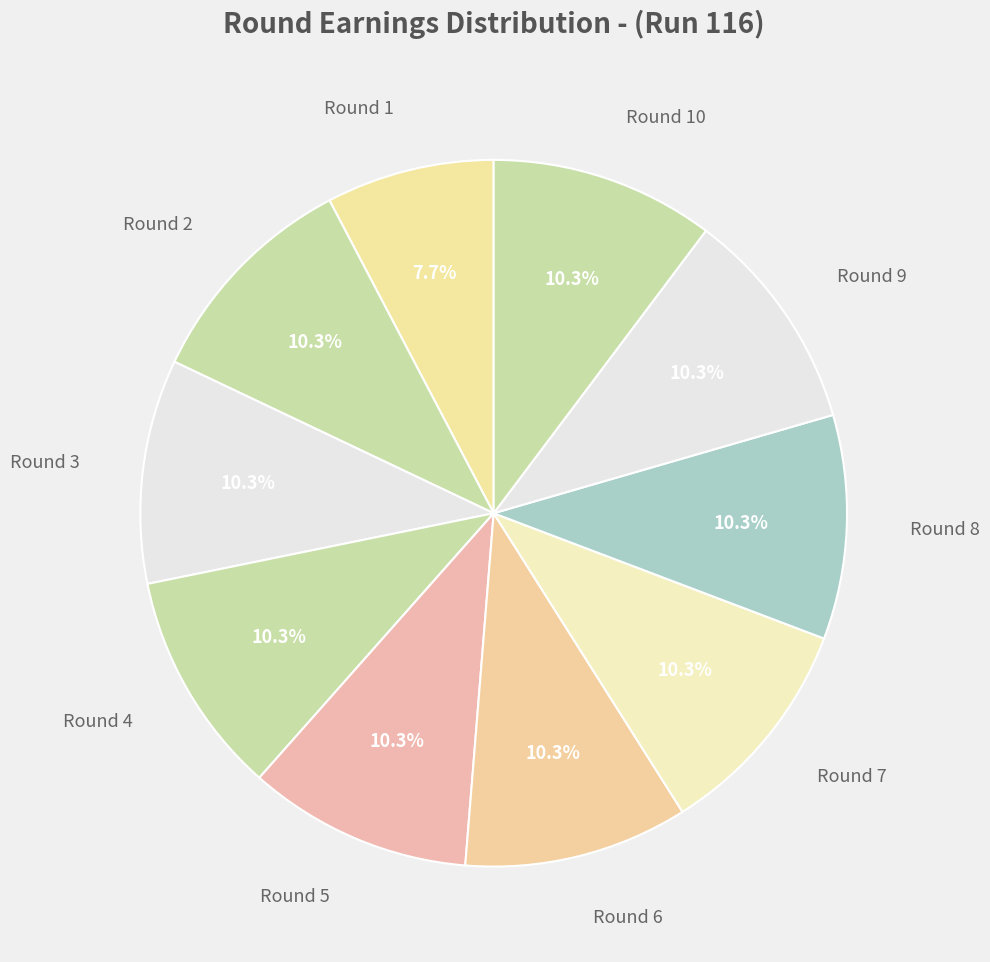

How many segments does this pie chart have?

10